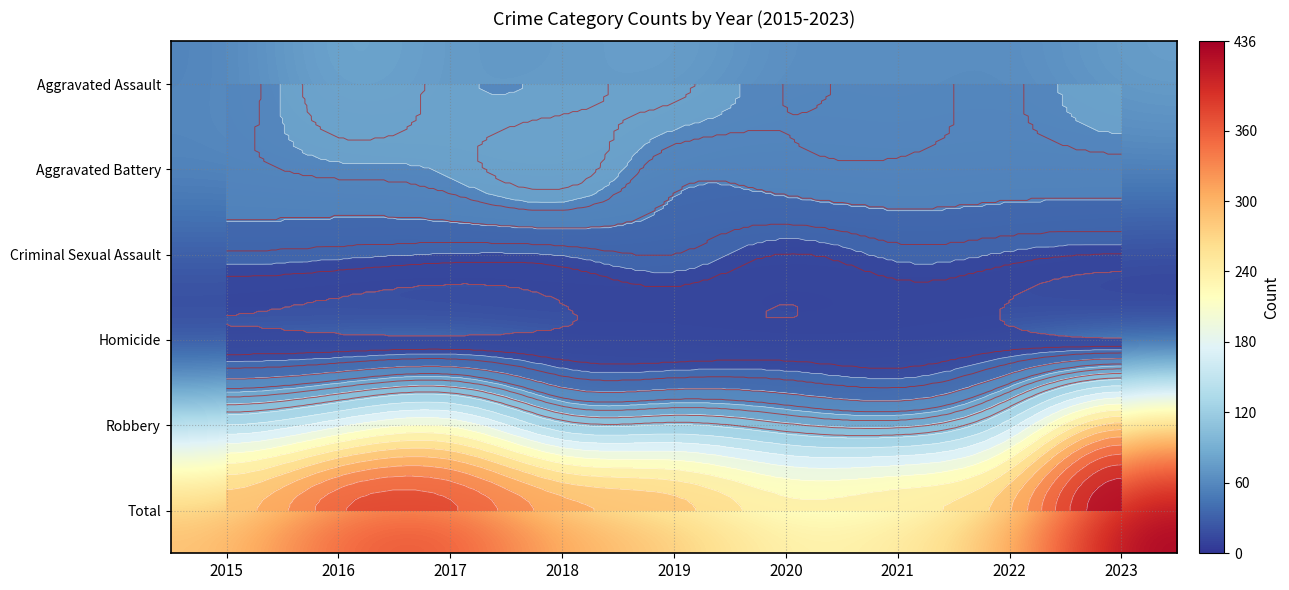

What is the difference between the second highest and second lowest values in the Robbery series?

105